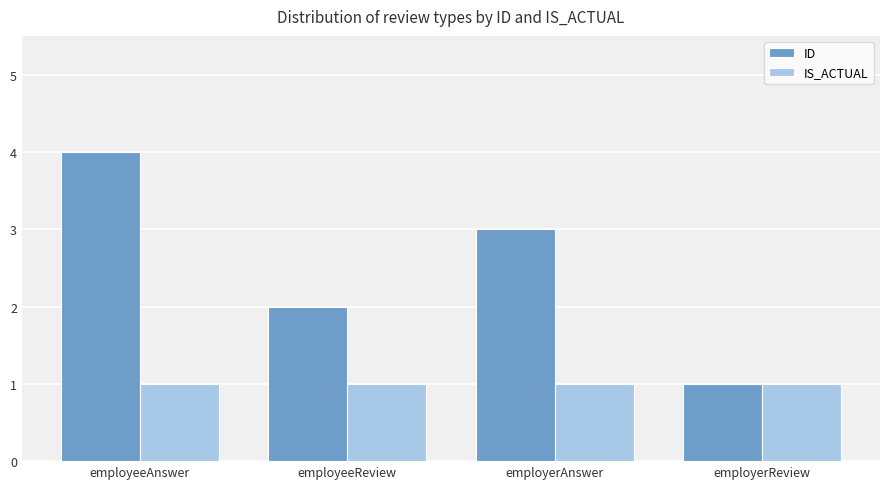

At employeeReview, list the series in order from smallest to largest.

IS_ACTUAL, ID